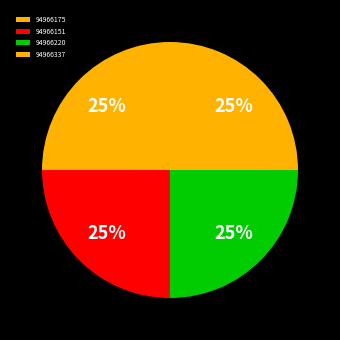

How many segments does this pie chart have?

4